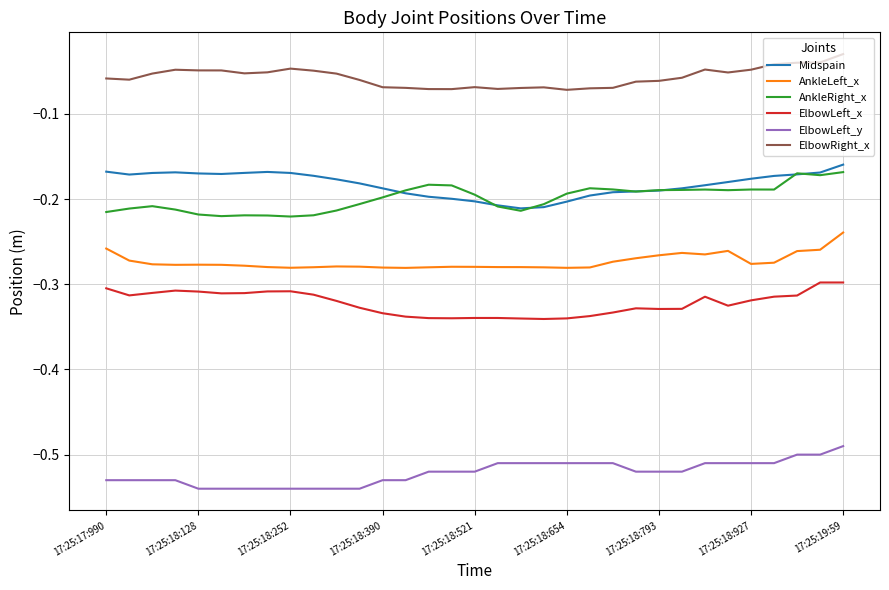

True or false: AnkleLeft_x and ElbowLeft_x intersect in this chart.

False